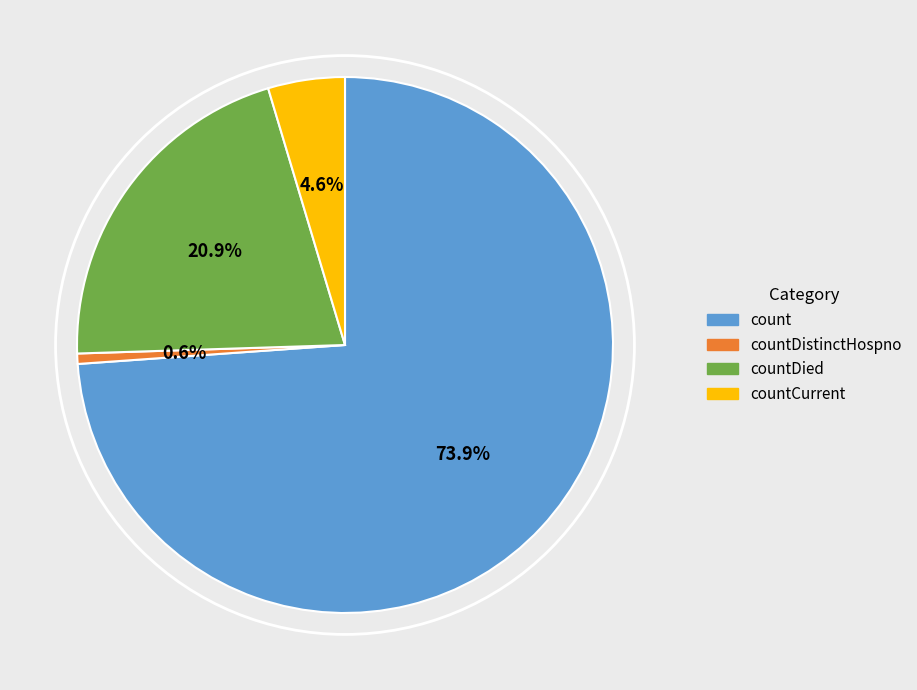

To the nearest percent, what is the difference between the largest and smallest slice percentages?

73%